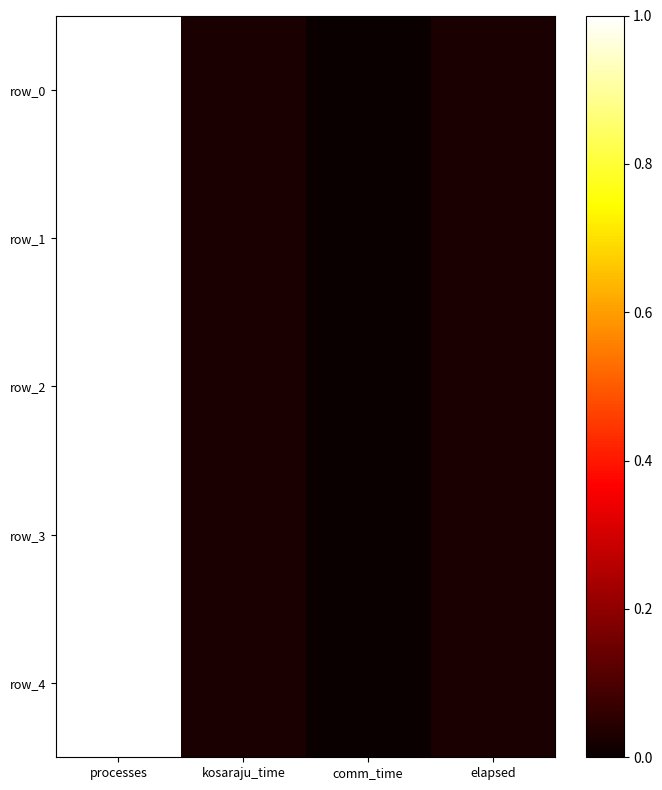

What is the difference between the maximum and minimum values in the row_1 series?

1.0